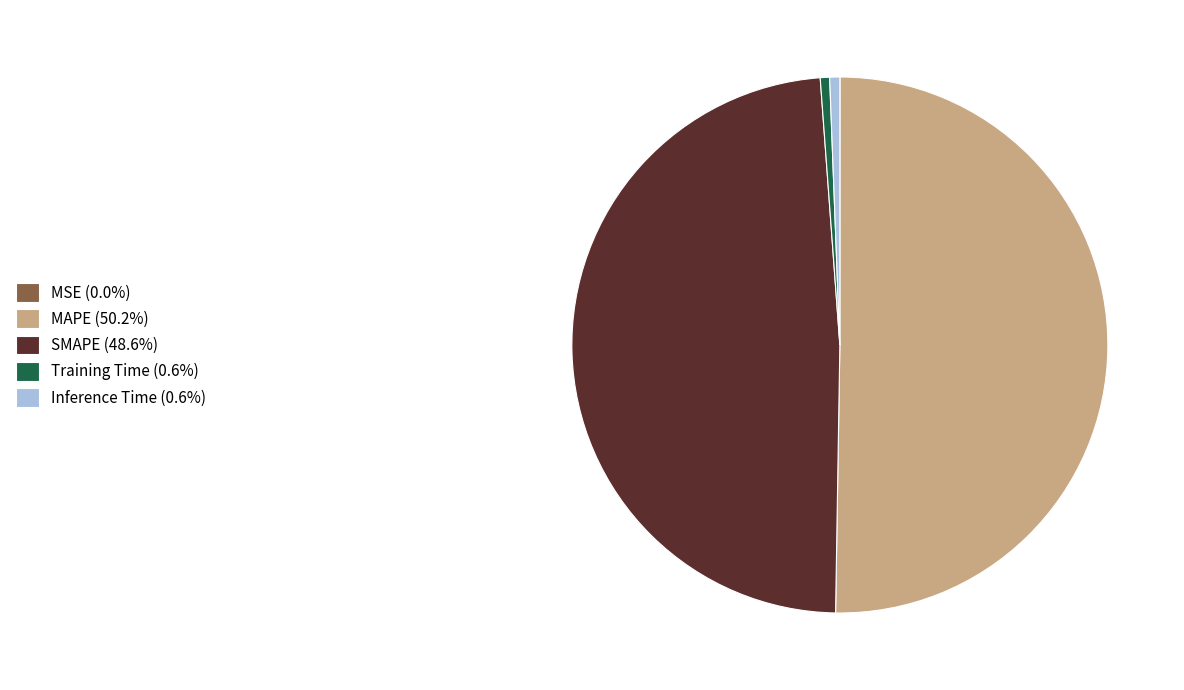

Do SMAPE (48.6%) and MAPE (50.2%) together represent more than half of the pie?

Yes